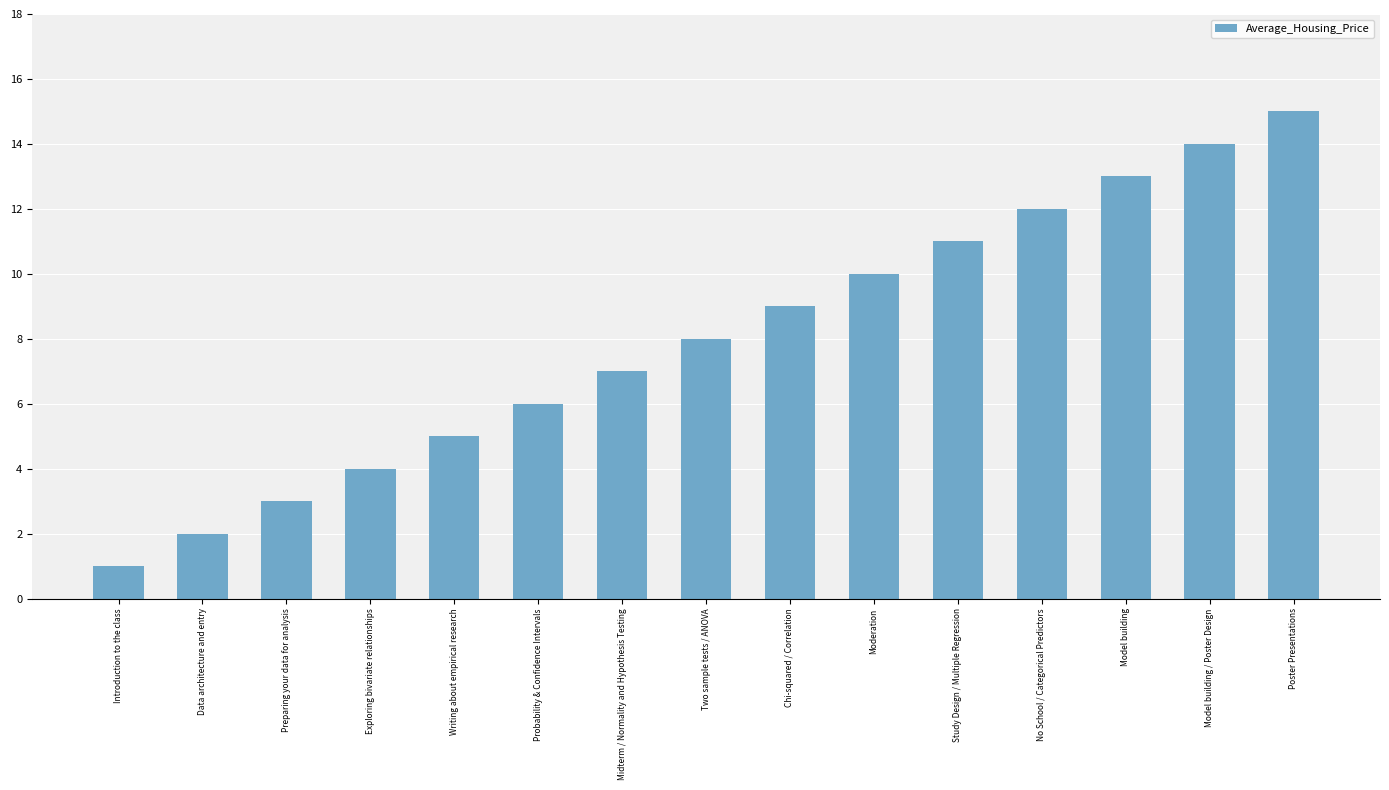

Reading right to left, list all the values displayed in this chart.

Poster Presentations=15	Model building / Poster Design=14	Model building=13	No School / Categorical Predictors=12	Study Design / Multiple Regression=11	Moderation=10	Chi-squared / Correlation=9	Two sample tests / ANOVA=8	Midterm / Normality and Hypothesis Testing=7	Probability & Confidence Intervals=6	Writing about empirical research=5	Exploring bivariate relationships=4	Preparing your data for analysis=3	Data architecture and entry=2	Introduction to the class=1